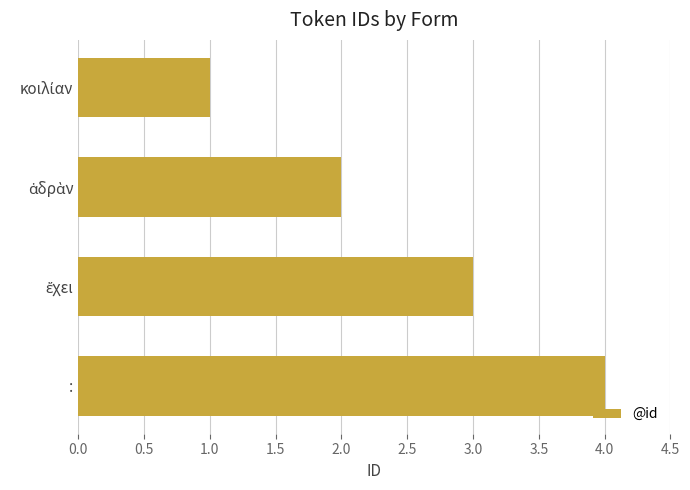

Are the bars grouped side by side (vs. stacked)?

No